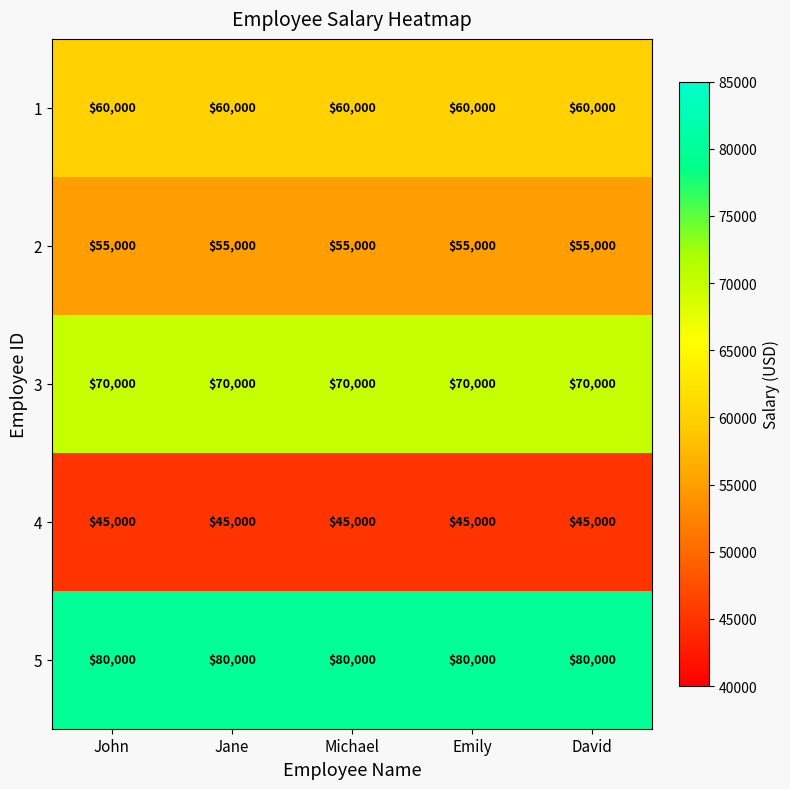

What is the difference between the highest and lowest values at Jane?

35000